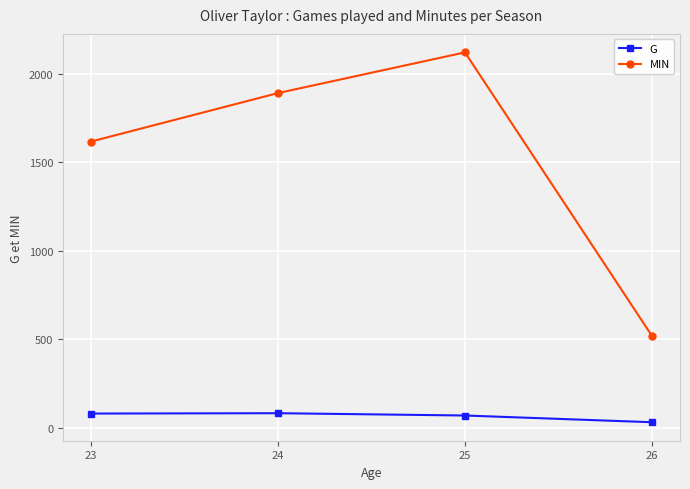

What is the minimum value shown in the chart?

31